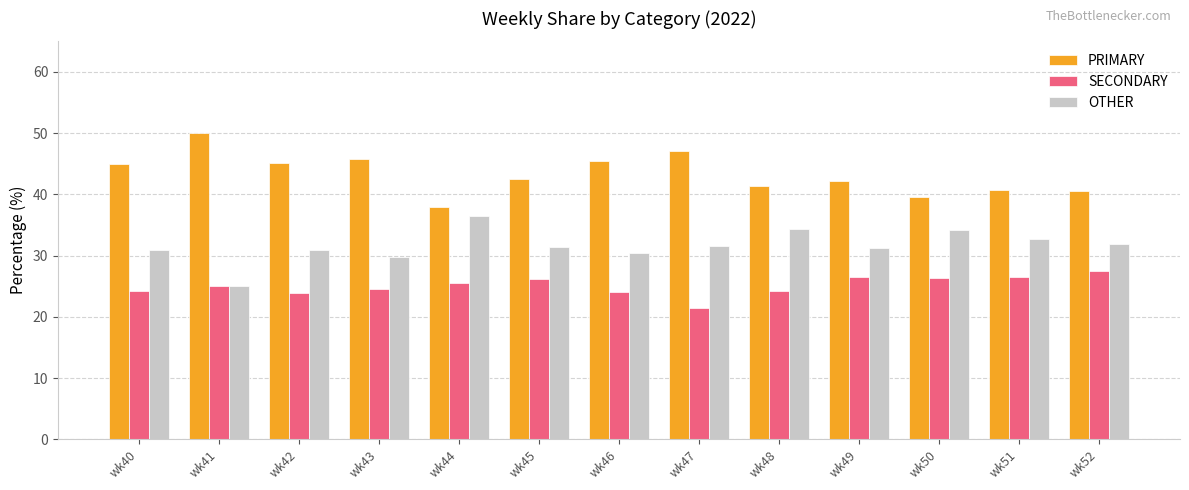

How many groups of bars are there?

13